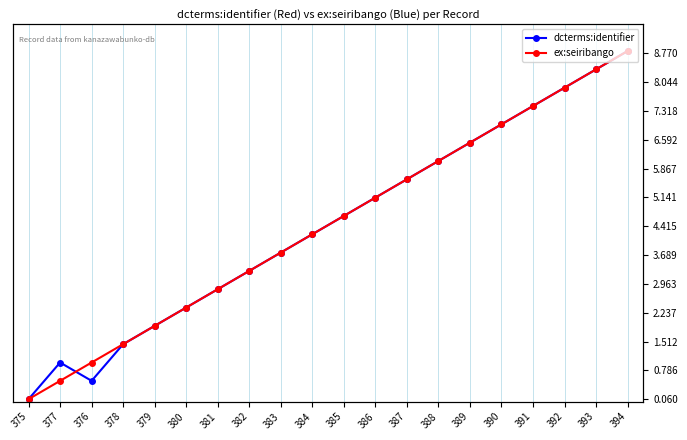

What are all the series names shown in the legend?

dcterms:identifier, ex:seiribango